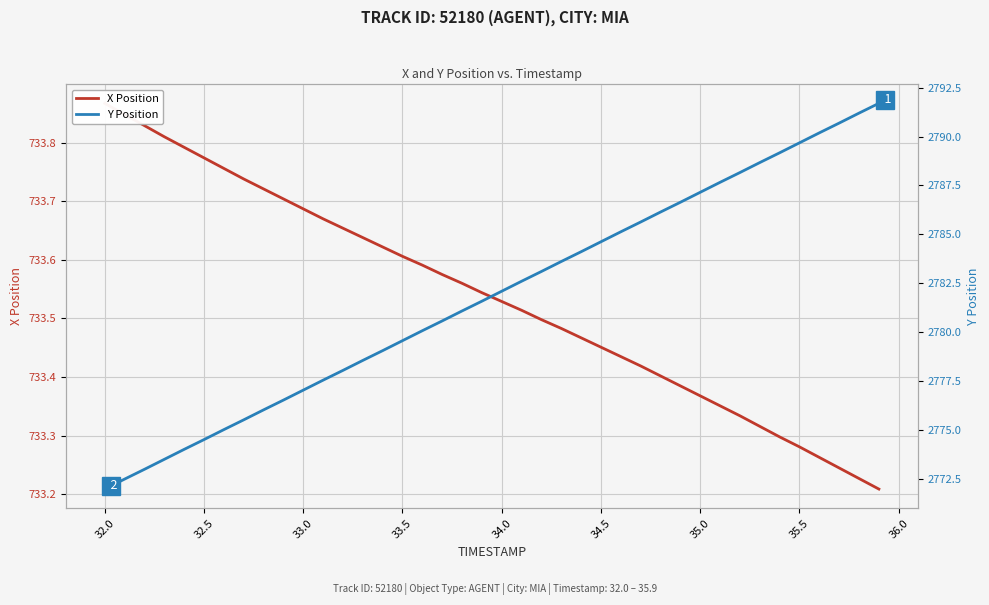

Reading left to right, list all the values displayed in this chart.

X Position: 733.9	733.8	733.8	733.8	733.8	733.8	733.8	733.7	733.7	733.7	733.7	733.7	733.7	733.6	733.6	733.6	733.6	733.6	733.6	733.5	733.5	733.5	733.5	733.5	733.5	733.5	733.4	733.4	733.4	733.4	733.4	733.4	733.3	733.3	733.3	733.3	733.3	733.2	733.2	733.2
Y Position: 2772.0	2772.5	2773.0	2773.5	2774.0	2774.5	2775.0	2775.5	2776.0	2776.5	2777.0	2777.5	2778.0	2778.6	2779.1	2779.6	2780.1	2780.6	2781.1	2781.6	2782.1	2782.6	2783.1	2783.6	2784.1	2784.6	2785.1	2785.6	2786.1	2786.6	2787.2	2787.7	2788.2	2788.7	2789.2	2789.7	2790.2	2790.7	2791.2	2791.7